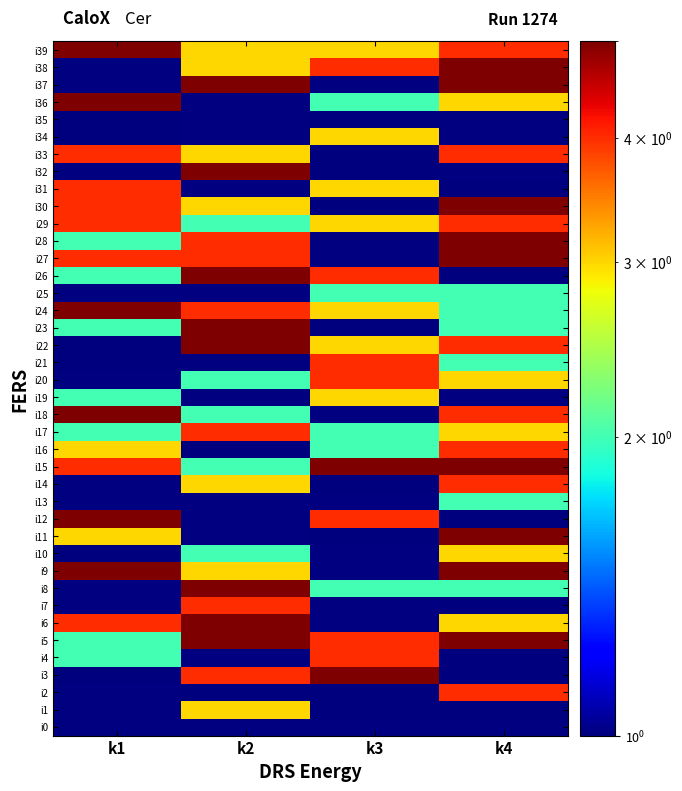

How many categories are shown in the chart?

4